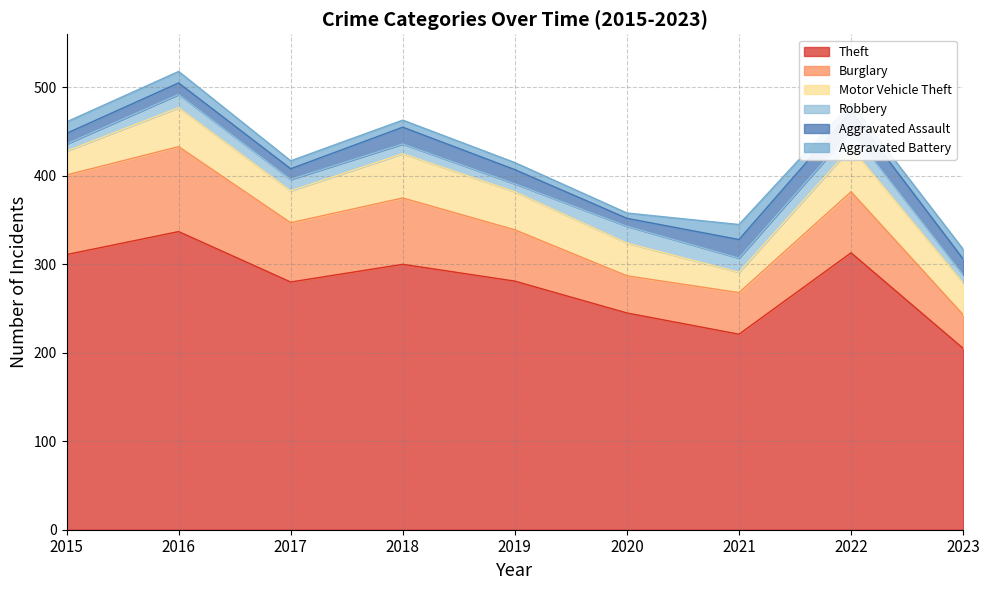

What are all the series names shown in the legend?

Theft, Burglary, Motor Vehicle Theft, Robbery, Aggravated Assault, Aggravated Battery